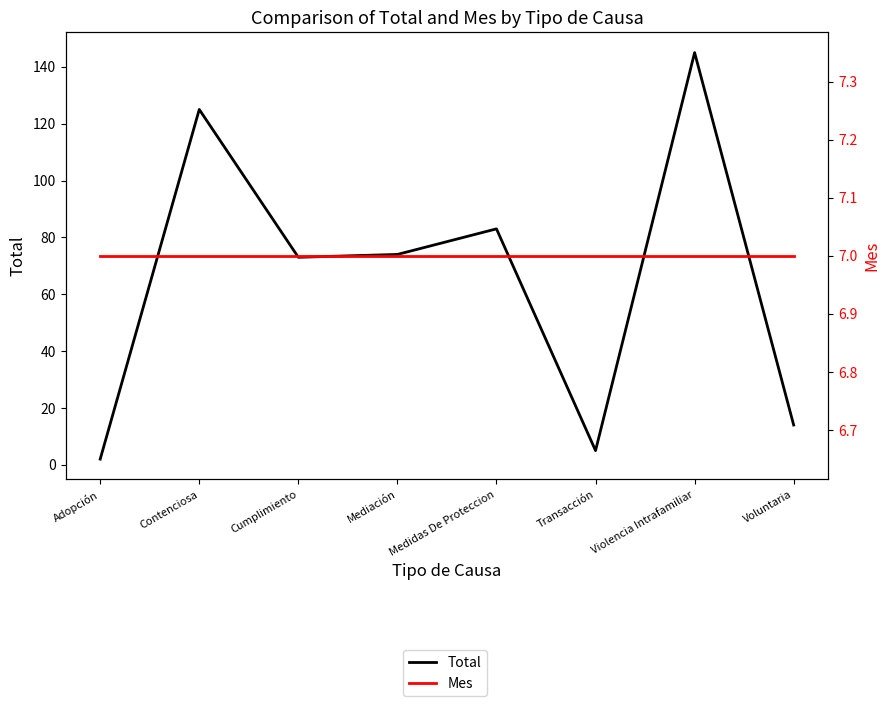

The Mes series shows 7 at Mediación. True or false?

True